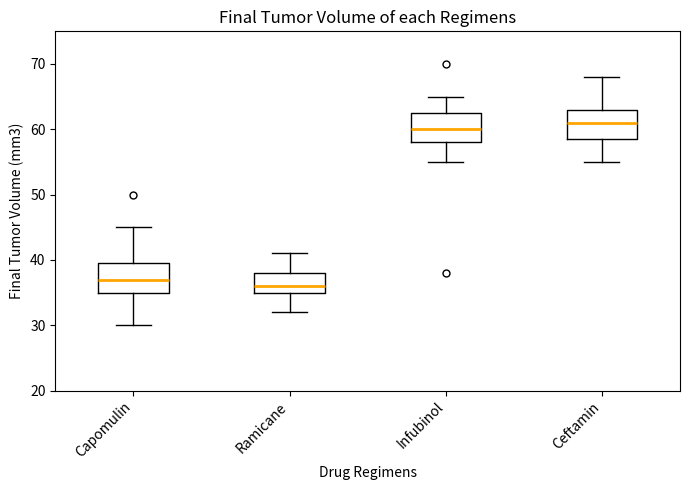

Where is the lower edge of the box for Ramicane on the y-axis? The values are not printed on the chart, so give them approximately, as read against the axis.

35